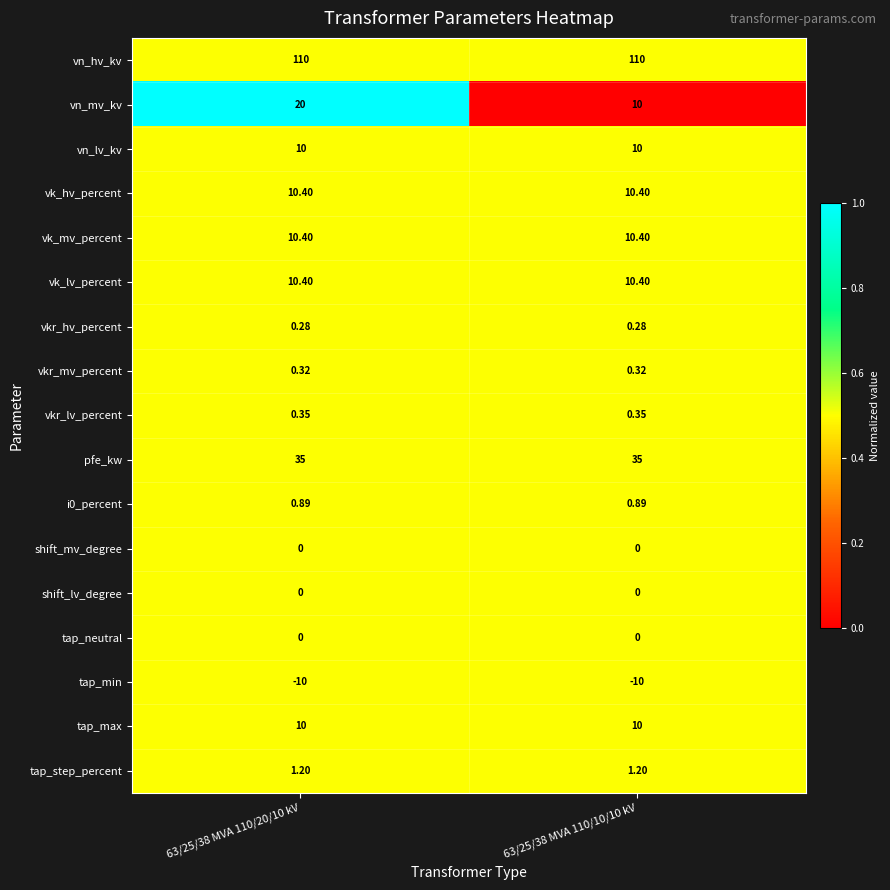

Is the value of pfe_kw at 63/25/38 MVA 110/20/10 kV greater than the value of tap_neutral at 63/25/38 MVA 110/20/10 kV?

Yes